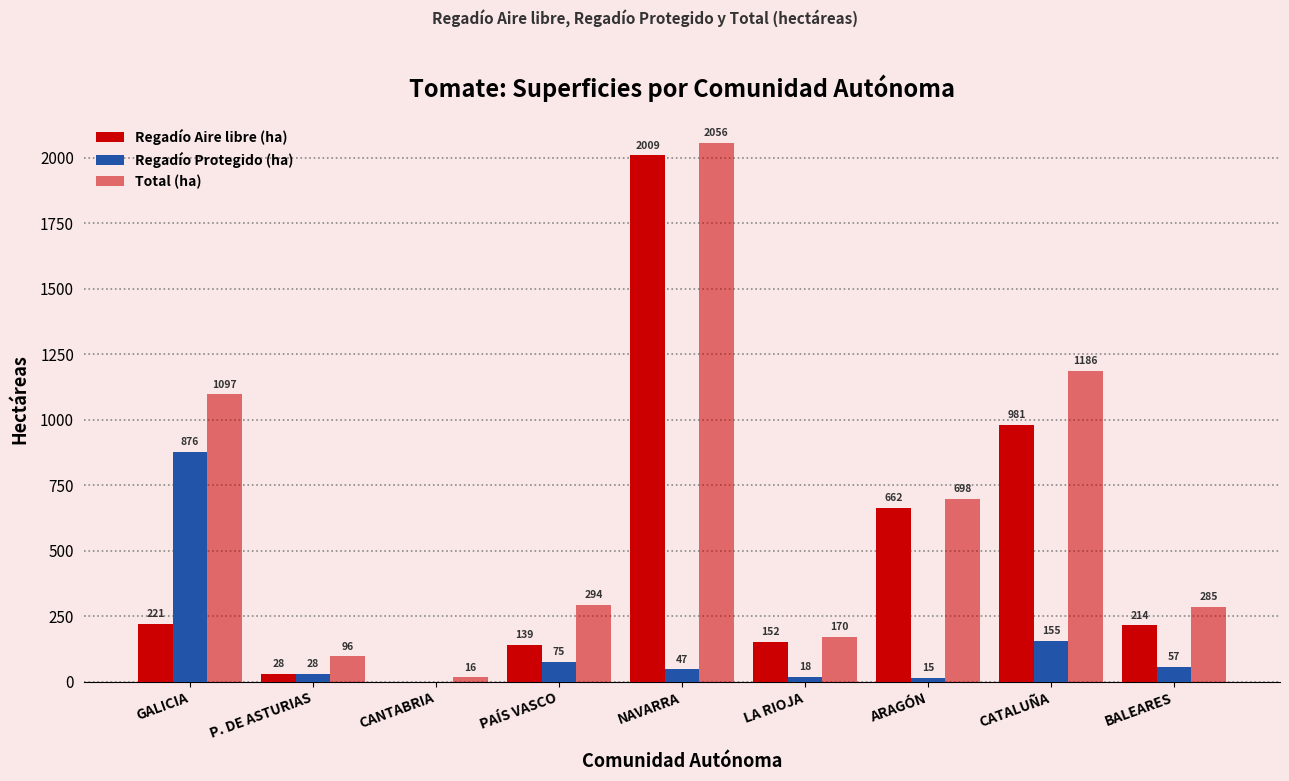

How many groups of bars are there?

9